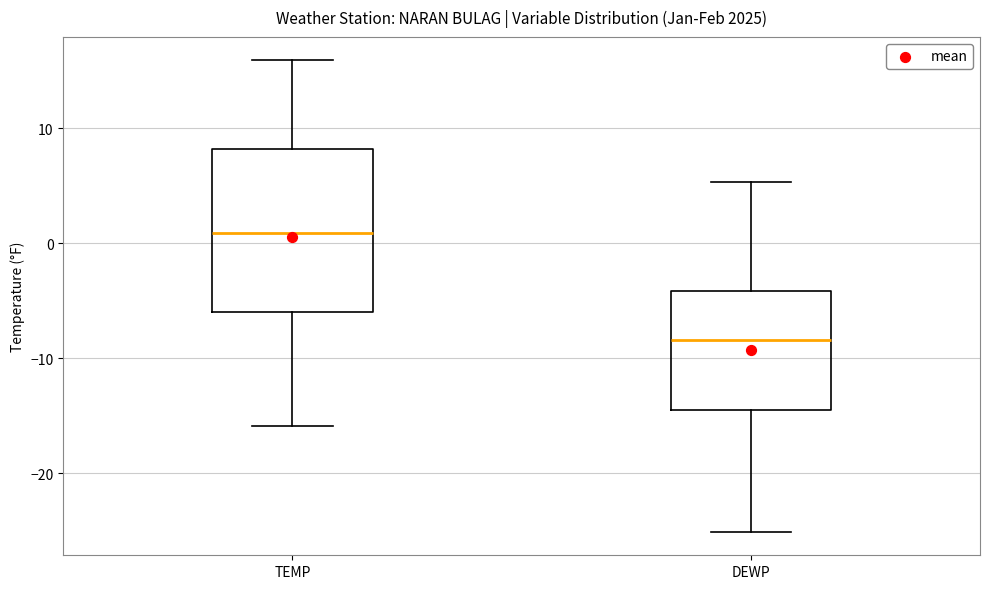

Comparing the boxes themselves (not the whiskers), which one is the tallest?

TEMP